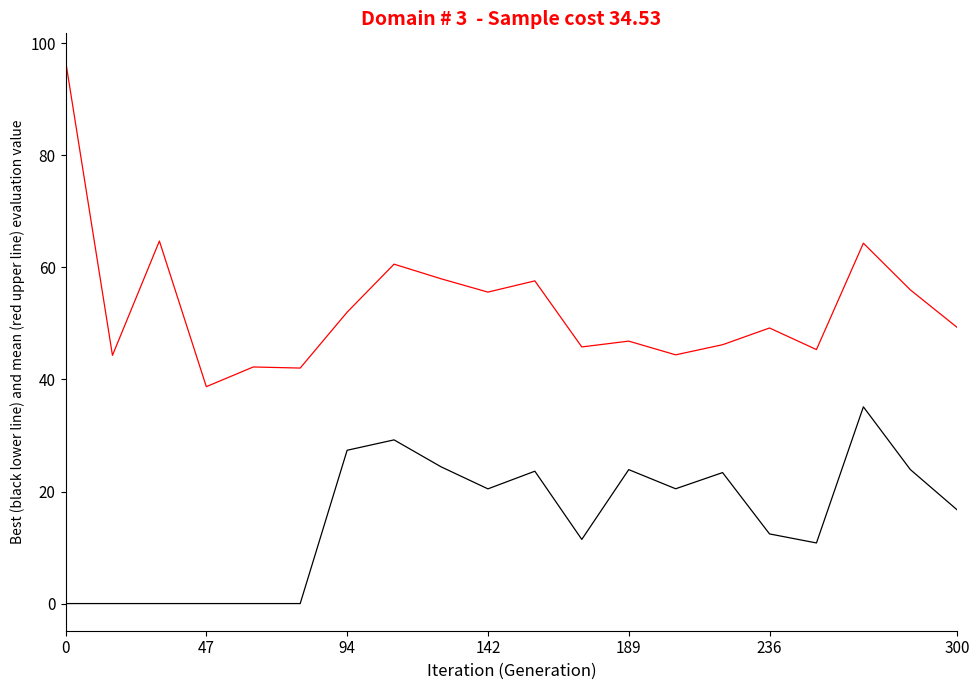

Reading left to right, extract all data points from this chart.

City of Industry: 96.9	44.3	64.7	38.7	42.2	42.0	52.0	60.6	58.0	55.6	57.6	45.8	46.8	44.4	46.2	49.2	45.3	64.3	56.0	49.3
Coos Bay: 0.0	0.0	0.0	0.0	0.0	0.0	27.4	29.2	24.4	20.5	23.6	11.4	23.9	20.5	23.4	12.4	10.8	35.1	23.9	16.7